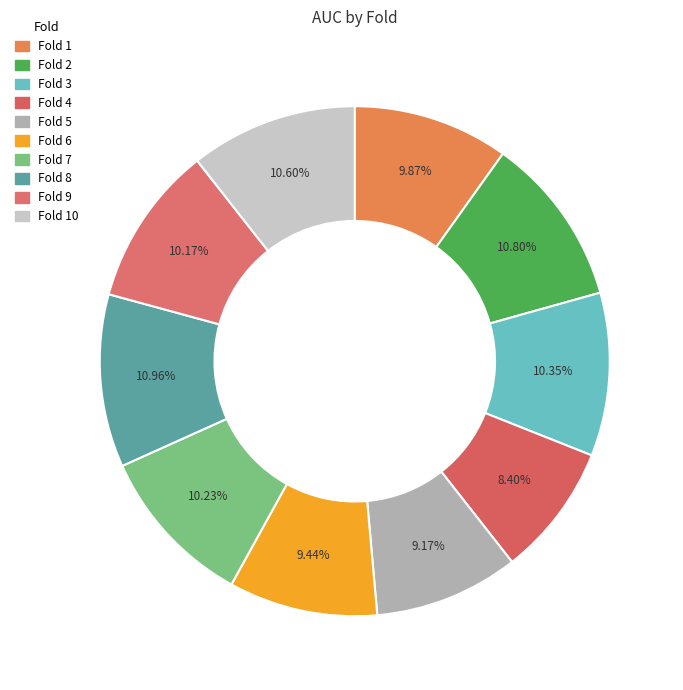

Rank the categories by value from highest to lowest.

8, 2, 10, 3, 7, 9, 1, 6, 5, 4